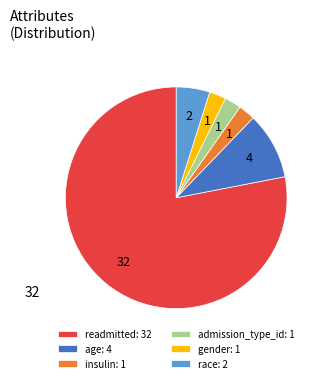

Is there a majority slice in this chart?

Yes